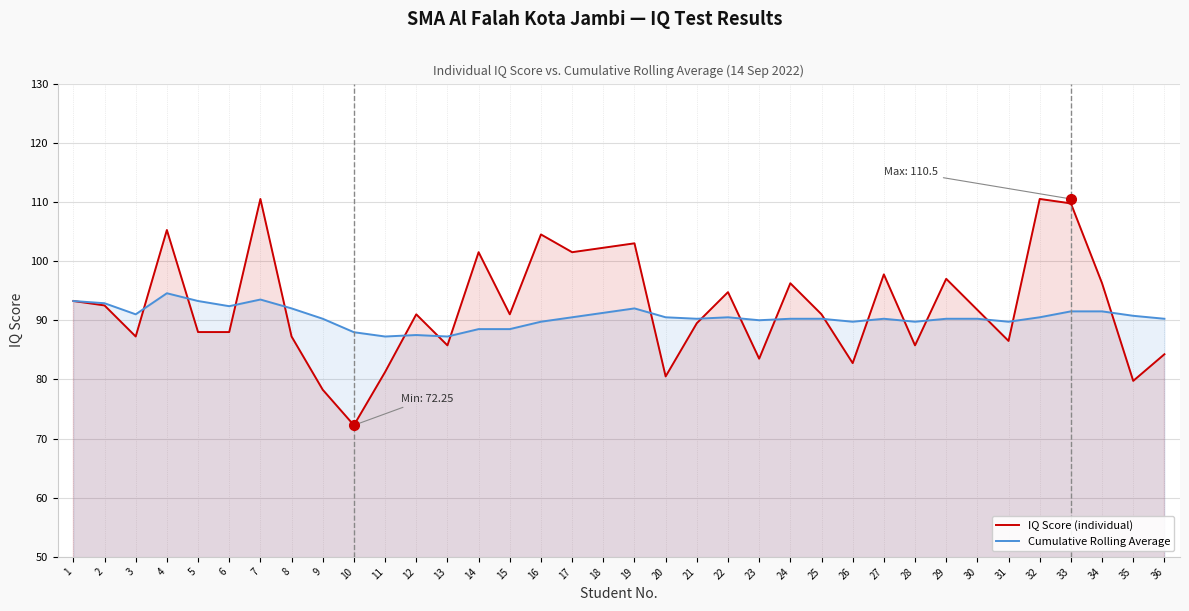

True or false: Cumulative Rolling Average and IQ Score (individual) intersect in this chart.

True